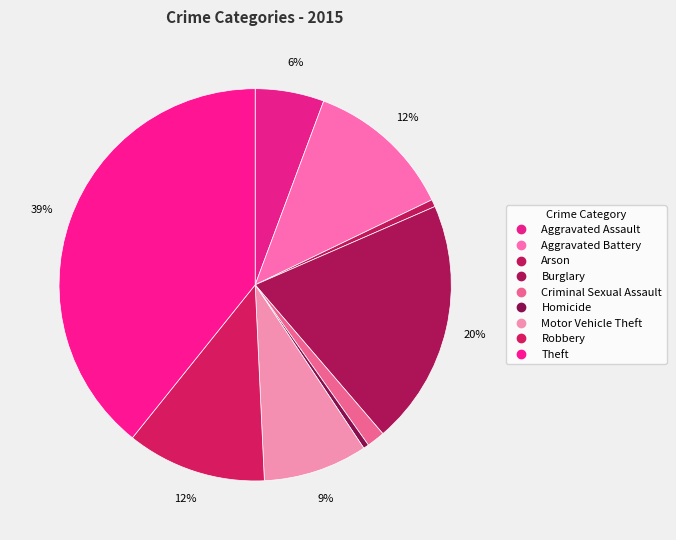

Is it true that Arson is 1% of the pie?

True